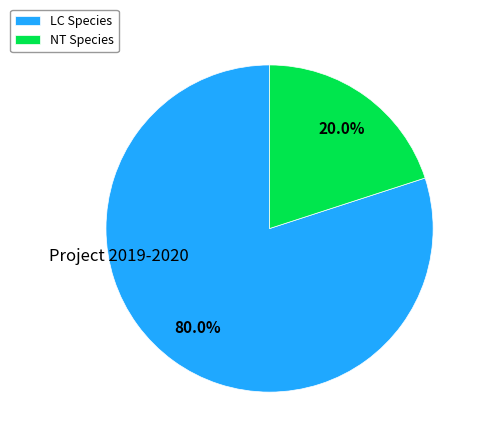

Is there any slice that represents more than half of the pie?

Yes